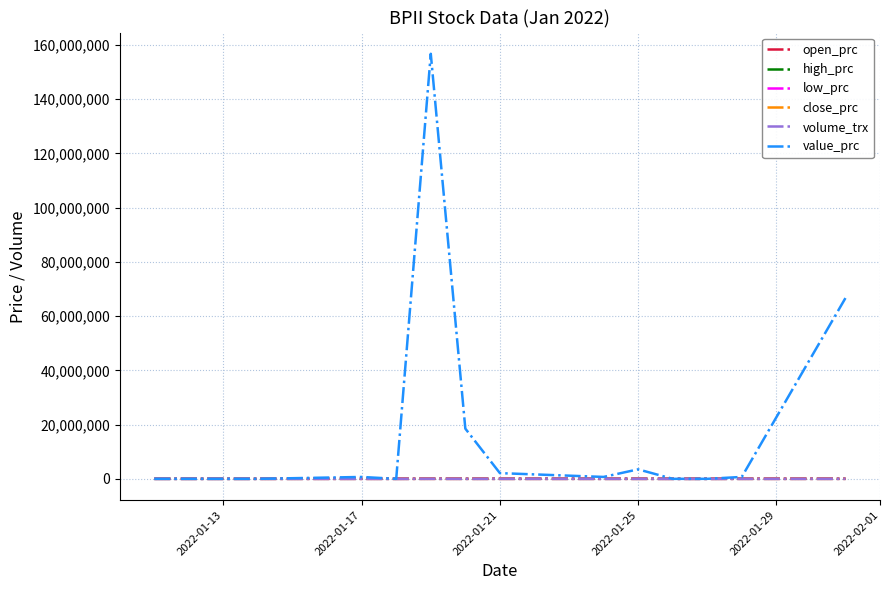

What is the difference between the second highest and second lowest values in the volume_trx series?

8200